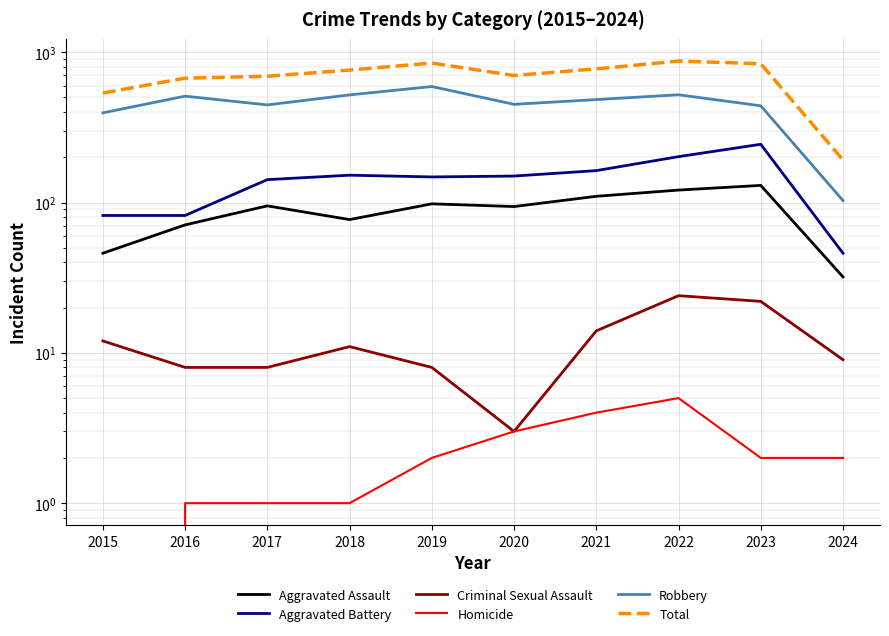

Is it true that Homicide equals 4 at 2021?

True